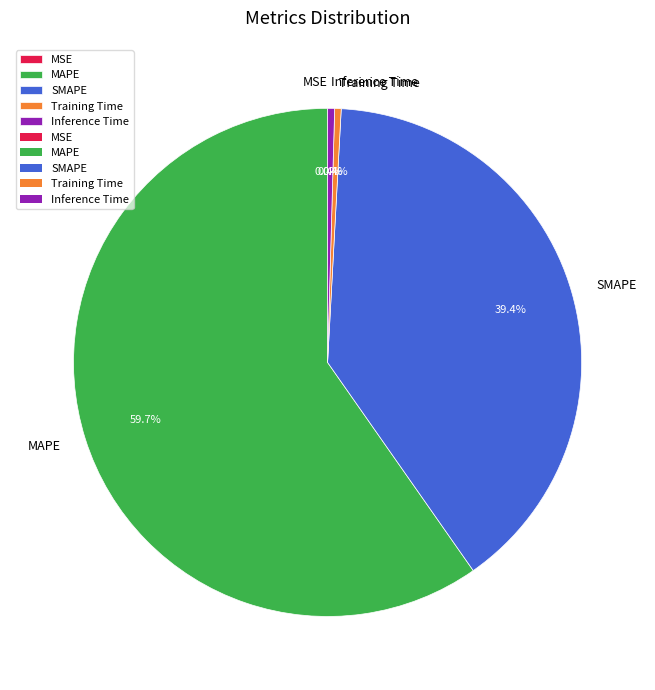

What is the smallest slice in the pie chart?

MSE